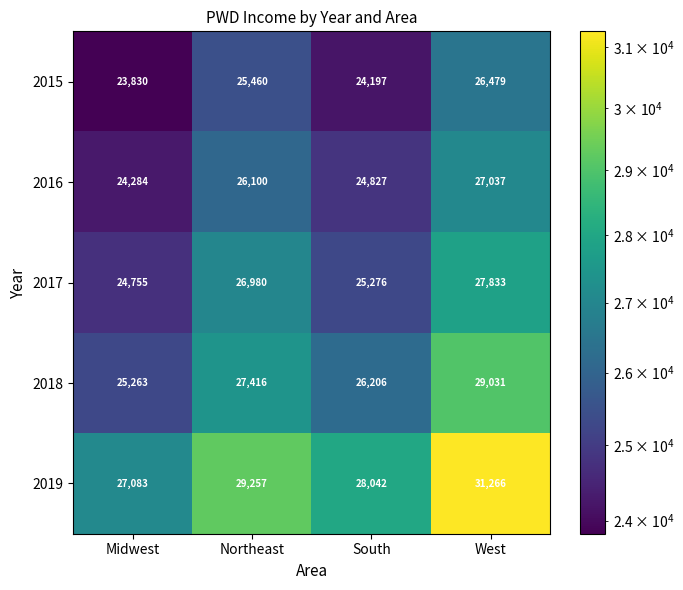

Is it true that 2019 equals 47815 at West?

False